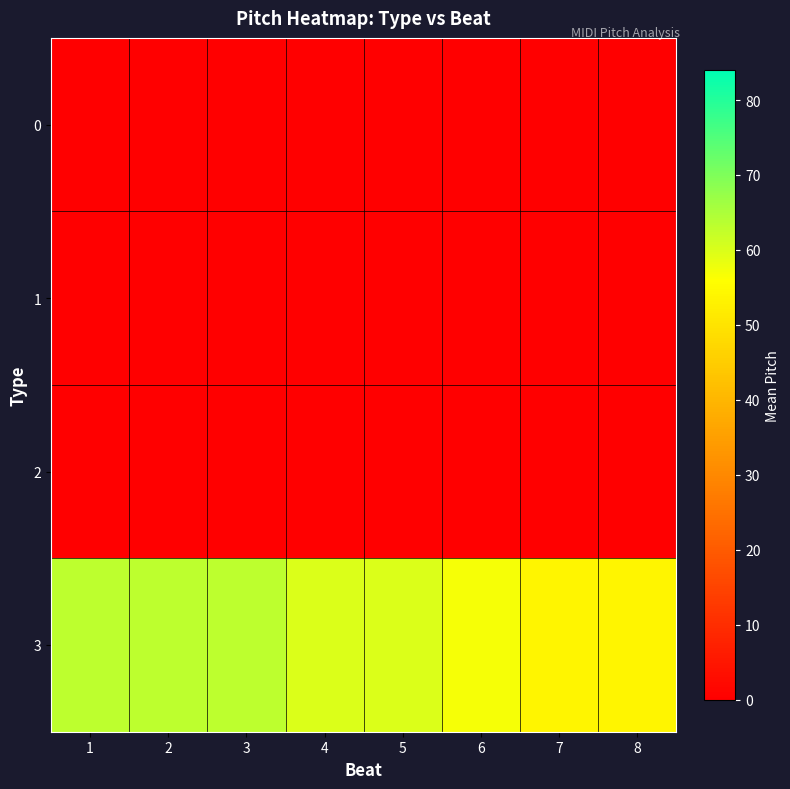

At which category is the sum across all series the highest?

1